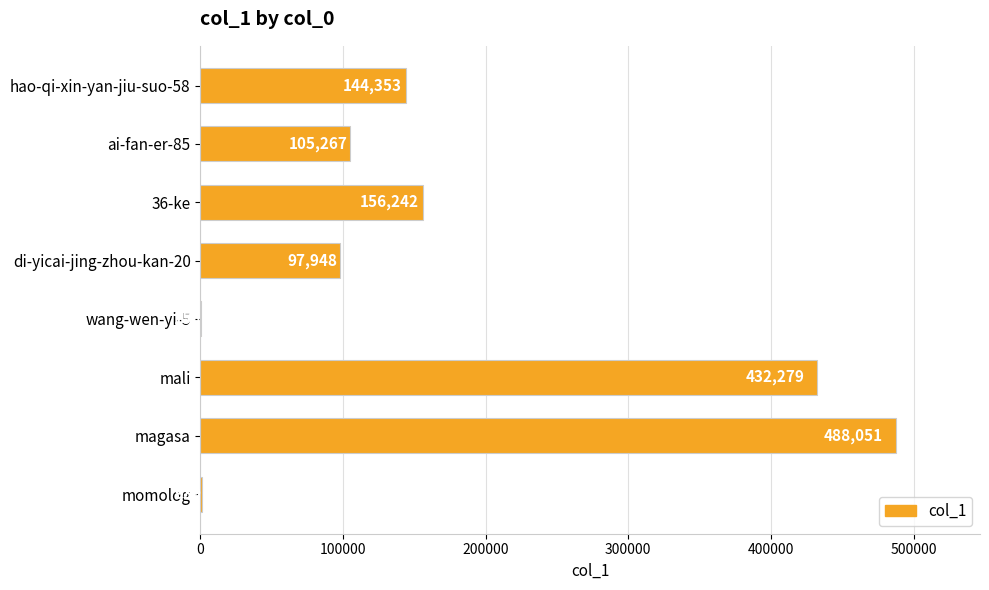

Approximately how many times larger is the value at ai-fan-er-85 compared to momolog?

112.1